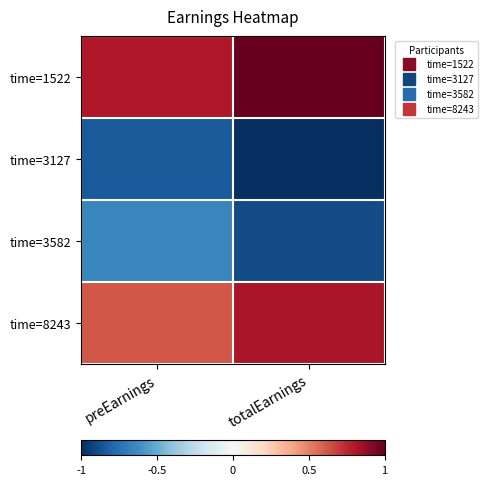

At which category is the sum across all series the highest?

preEarnings